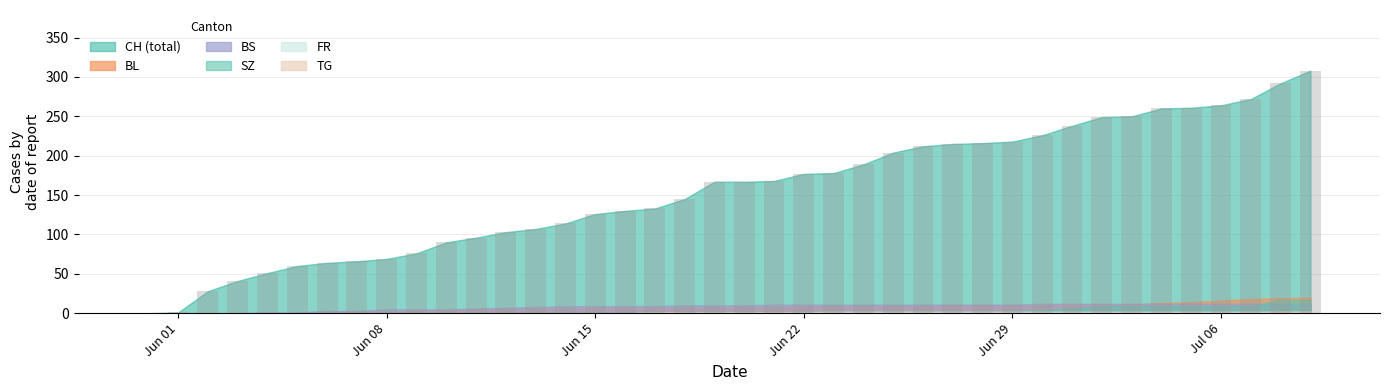

What is the sum of all values?

6231